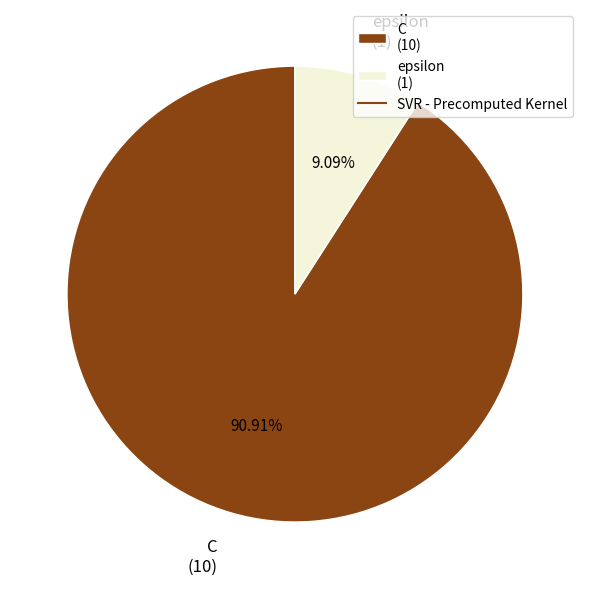

Which category accounts for the majority?

C